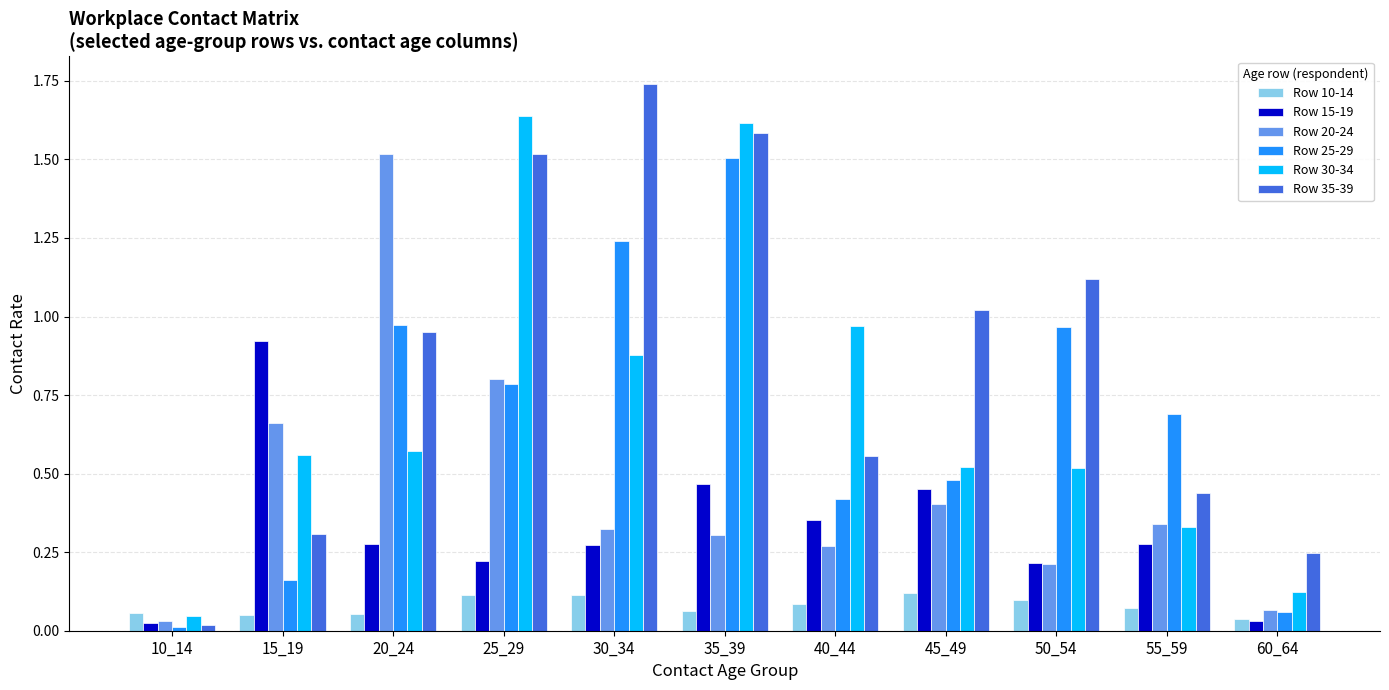

List the labels in order of Row 35-39 value, smallest first.

10_14, 60_64, 15_19, 55_59, 40_44, 20_24, 45_49, 50_54, 25_29, 35_39, 30_34